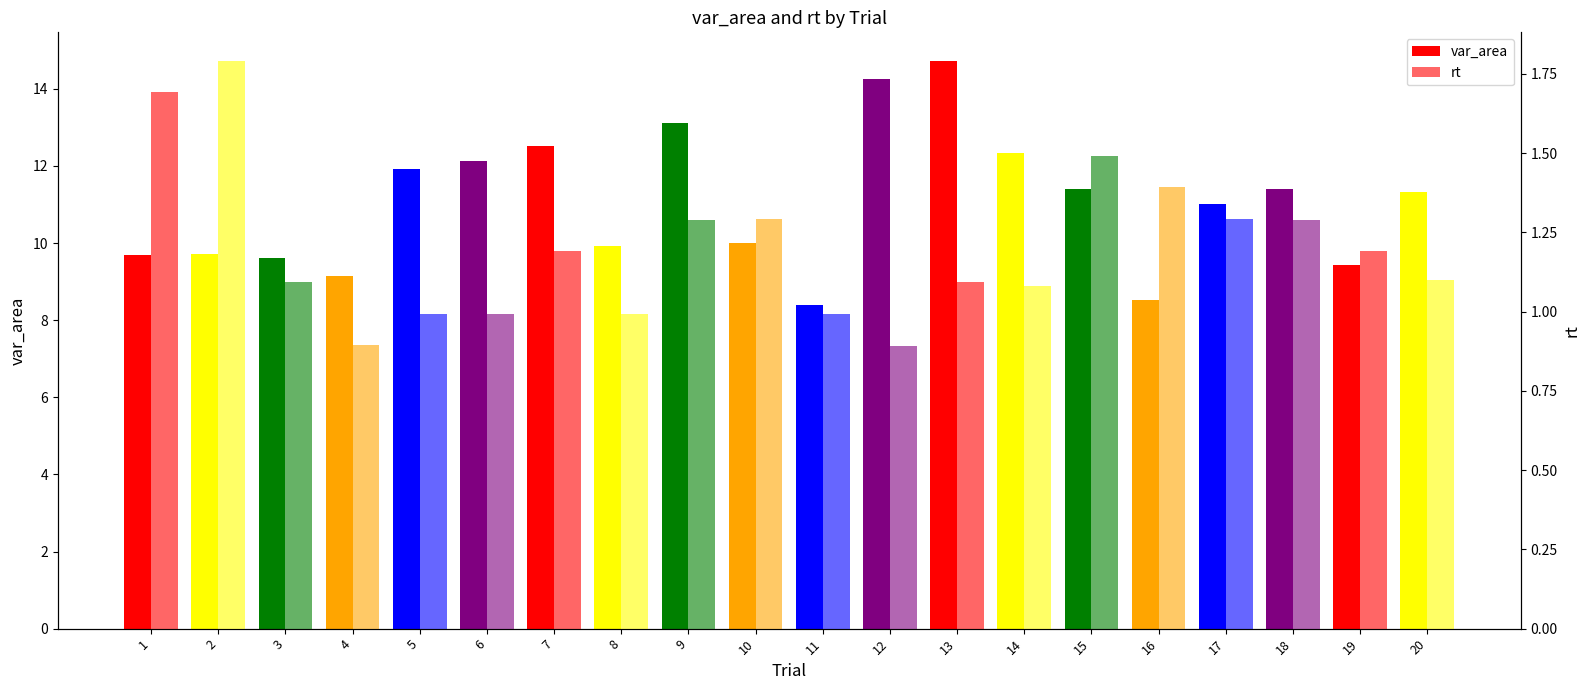

What is the smallest value displayed?

0.9